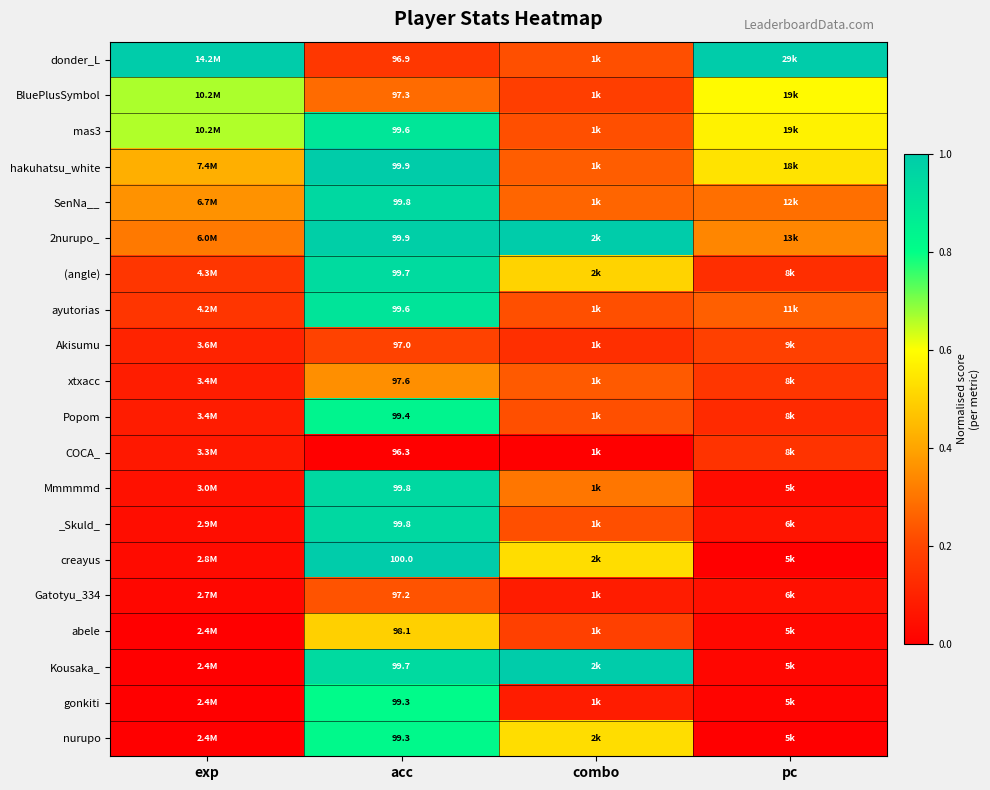

What is the total value across all series at acc?

1976.2